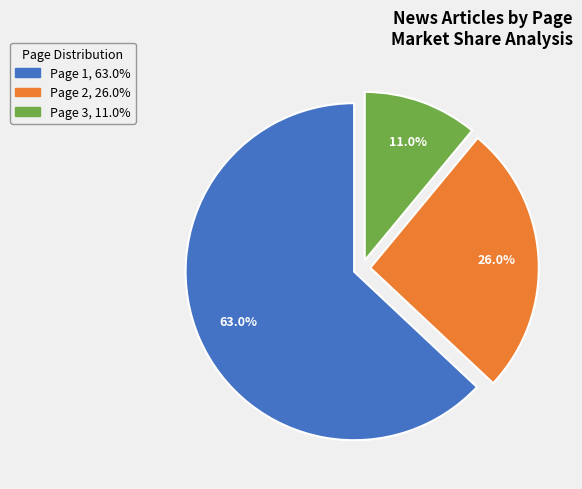

Does any single category account for the majority?

Yes